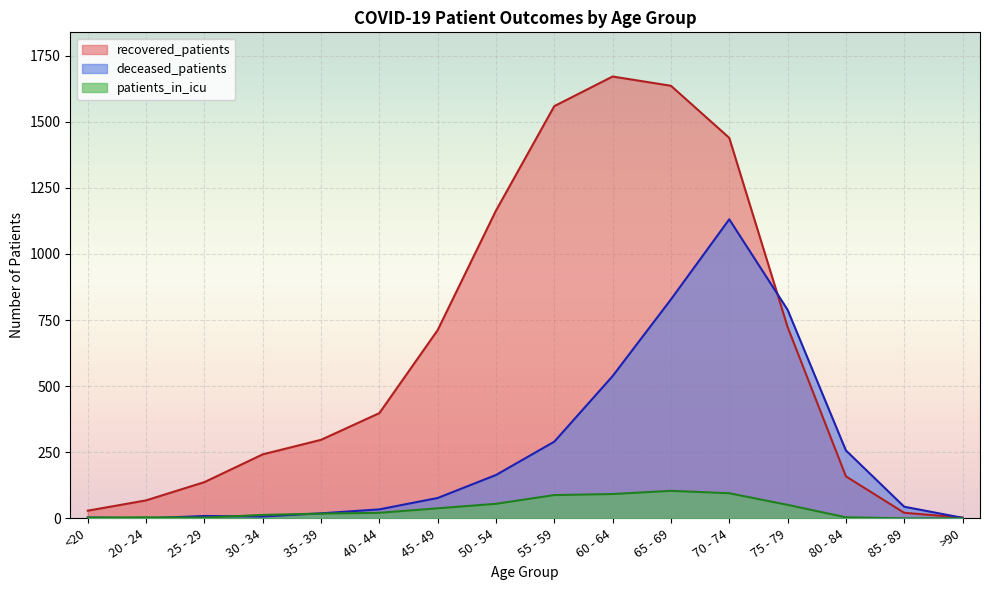

The value of deceased_patients at 30 - 34 is 7. True or false?

True